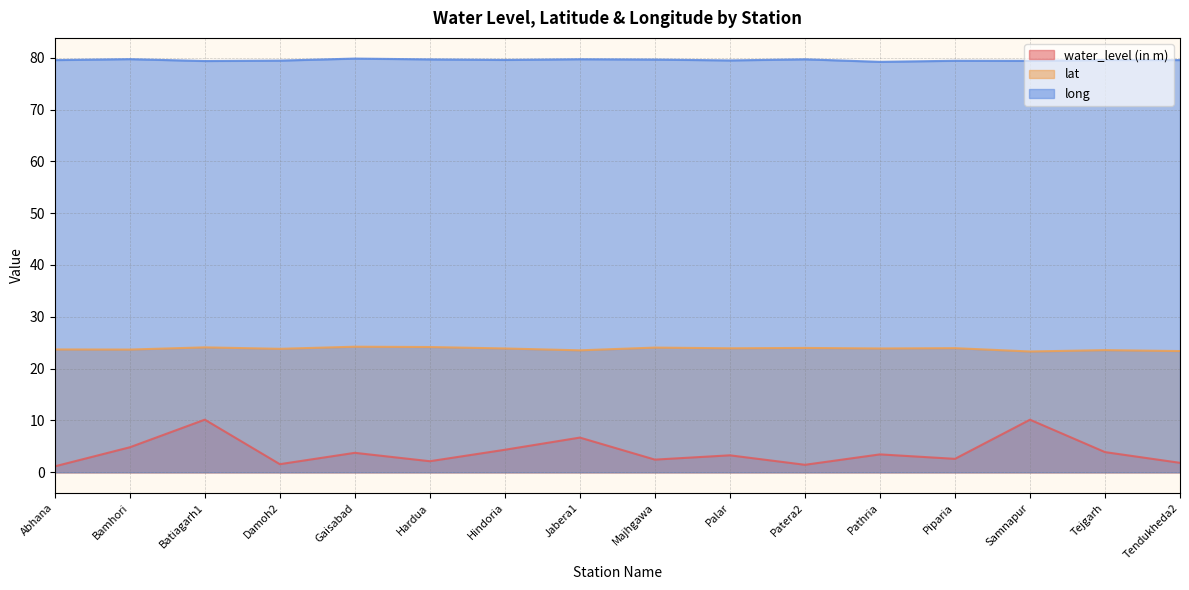

Is it true that lat equals 24.1 at Majhgawa?

True